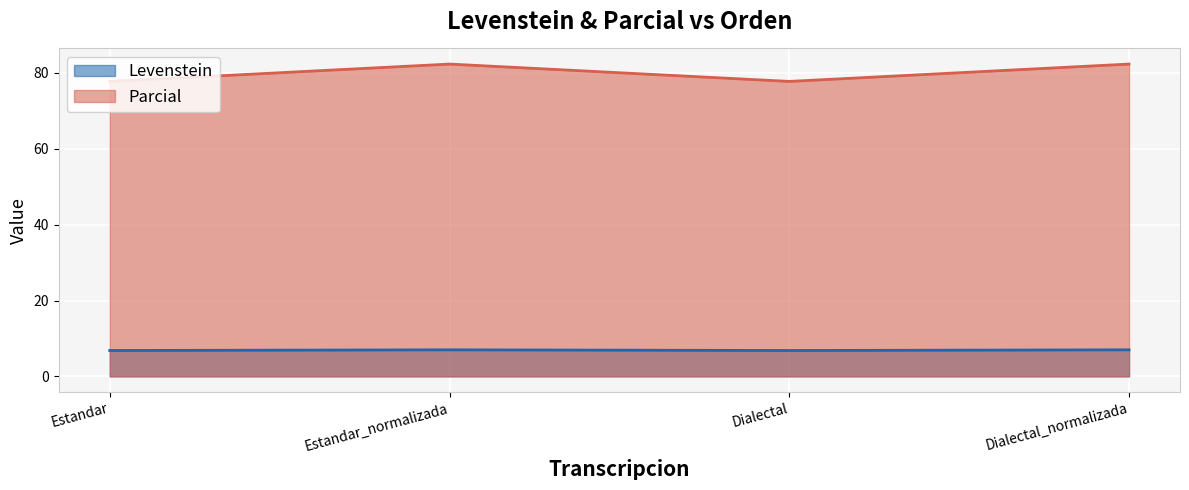

At which category does Parcial reach its first local peak?

Estandar_normalizada